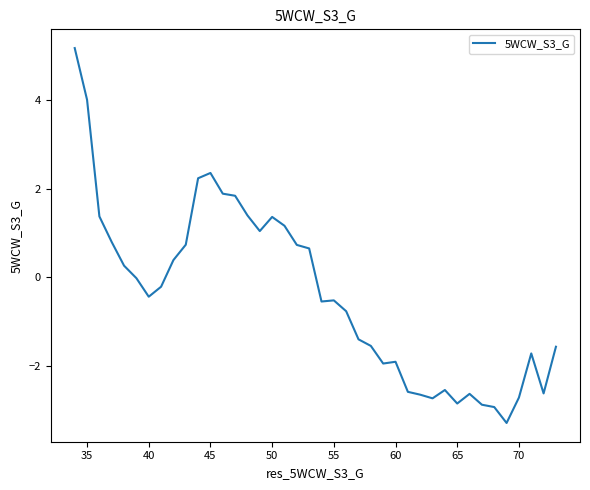

What is the greatest value displayed?

5.2